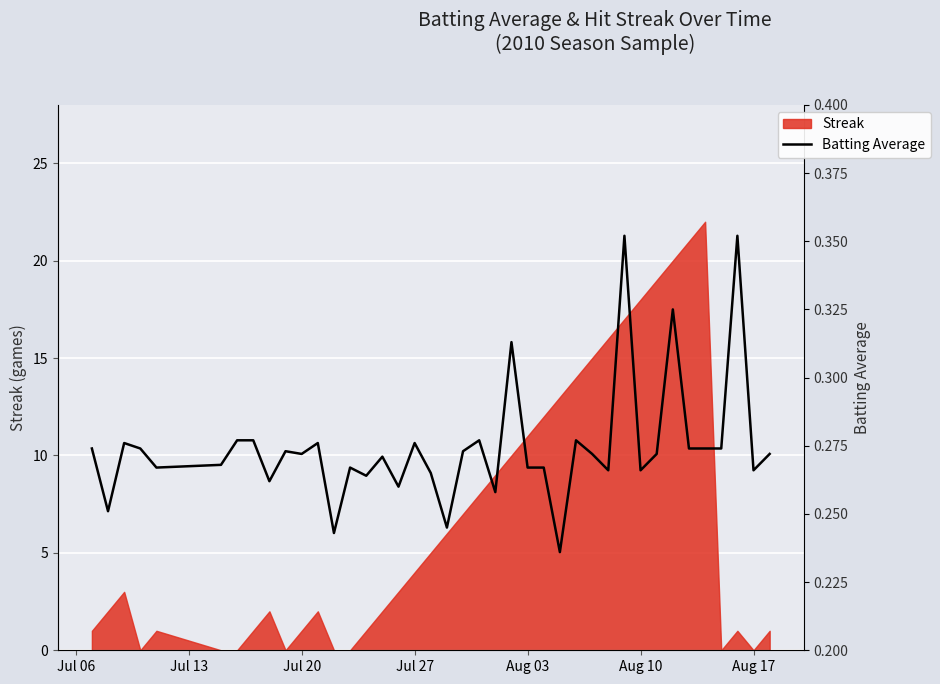

Count the values in the range 0 to 1.

40